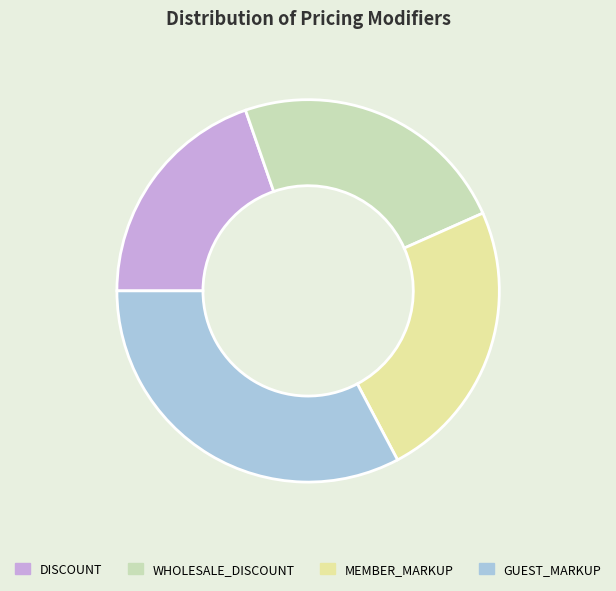

Does any single category account for the majority?

No